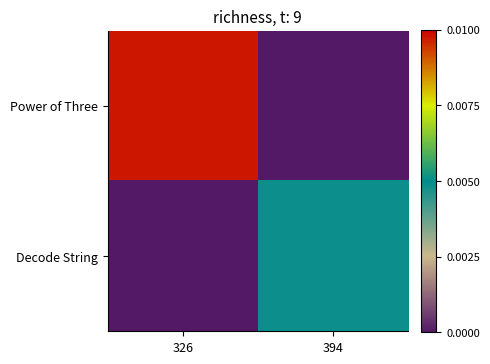

Which series has the largest total across all categories?

Power of Three